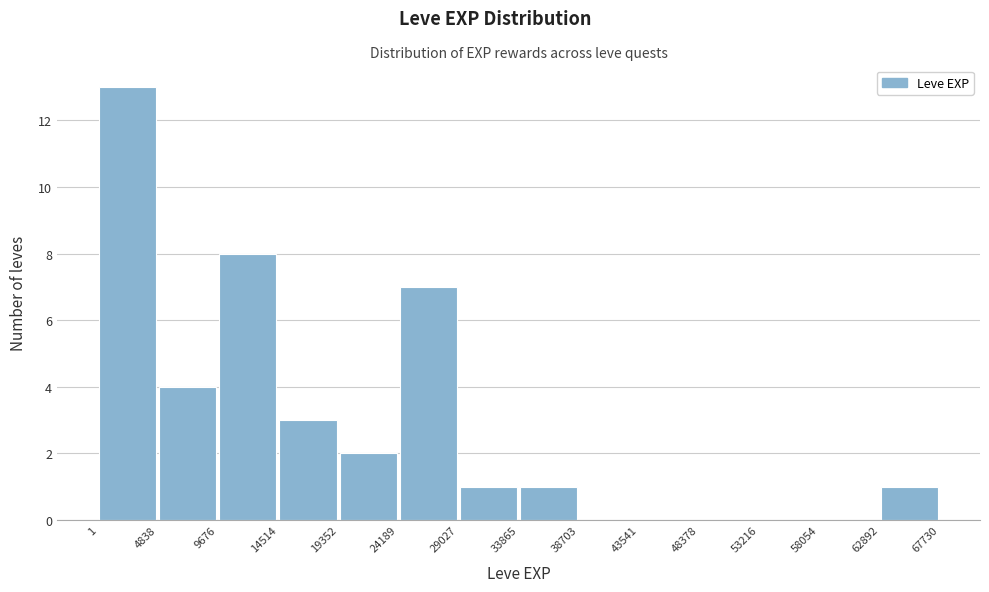

What is the height of the bar covering 19352 to 24189 on the x-axis? The values are not printed on the chart, so give them approximately, as read against the axis.

2